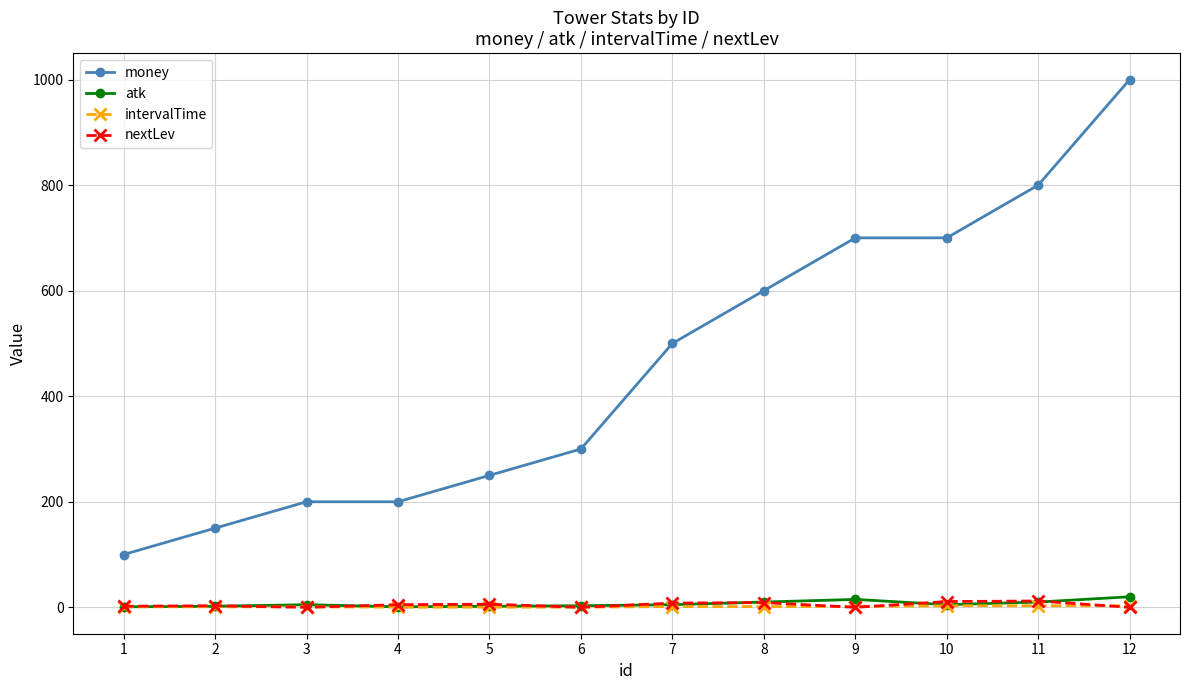

True or false: money and intervalTime cross at least once.

False